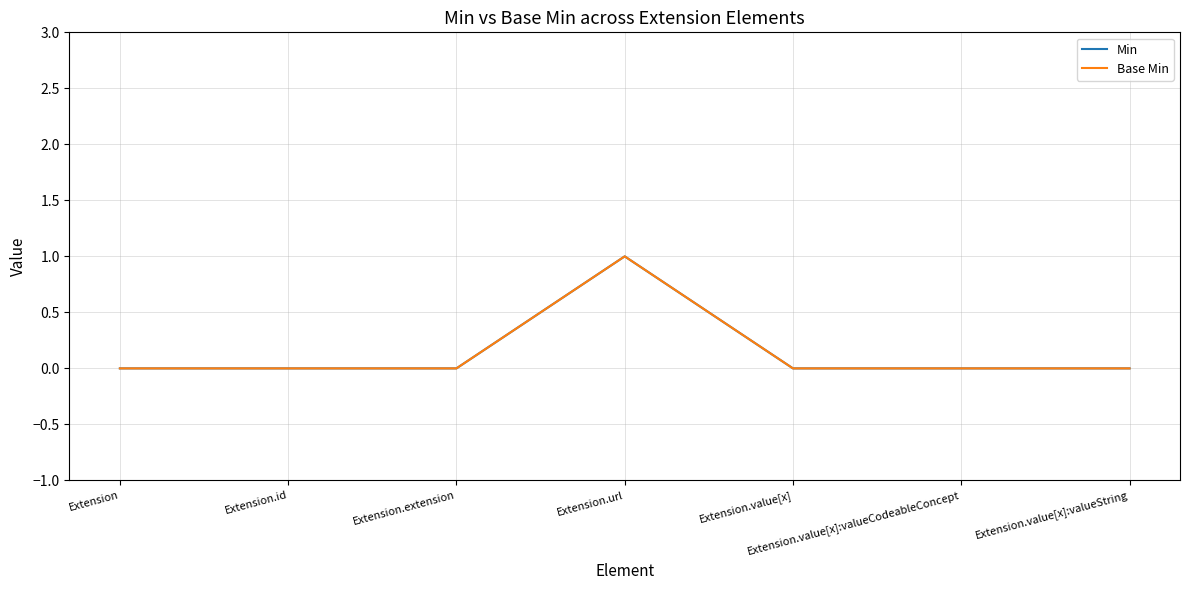

Does the chart display data point markers on the line(s)?

No